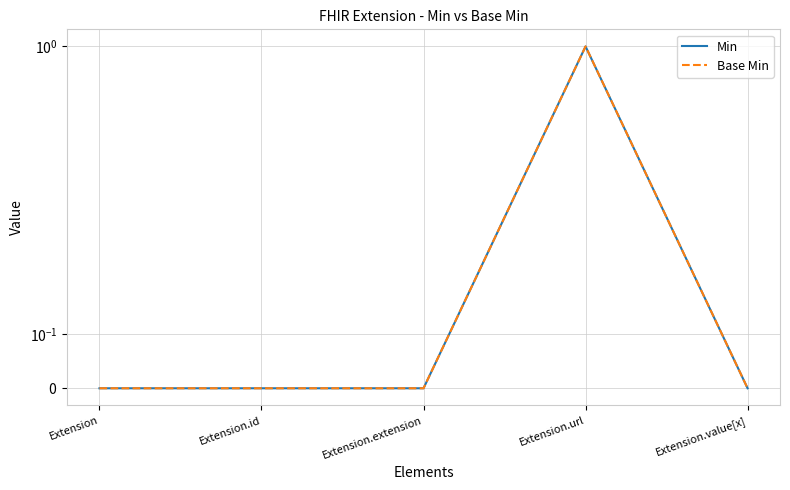

Is this an area chart (filled region under the line)?

No